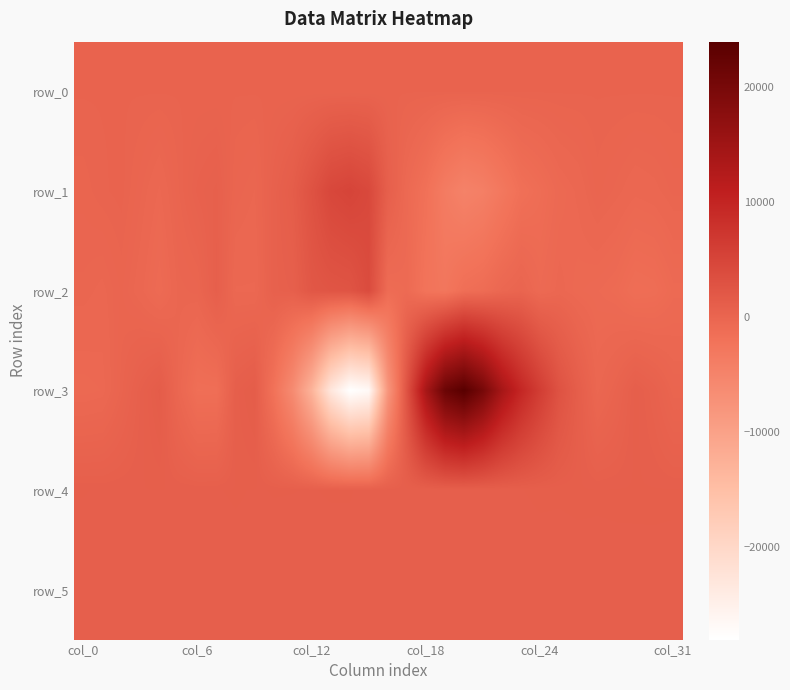

Reading left to right, transcribe all the data shown in this chart.

row_0: 159.9	159.9	160.0	160.0	160.1	160.1	160.2	160.3	160.3	160.3	160.4	160.4	160.5	160.6	160.6	160.7	160.7	160.8	160.8	160.9	160.9	161.0	161.0	161.1	161.1	161.2	161.2	161.3	161.3	161.4	161.4	161.5
row_1: -17.0	119.0	198.0	-135.0	-496.0	31.0	490.0	699.0	-87.0	-267.0	560.0	1232.0	2841.0	4534.0	5022.0	4302.0	843.0	-701.0	-1826.0	-3623.0	-4720.0	-4200.0	-2957.0	-1688.0	-1215.0	-656.0	-419.0	-14.0	-197.0	-411.0	-325.0	-121.0
row_2: -191.0	-314.0	-39.0	-388.0	-888.0	-211.0	-104.0	816.0	-480.0	-483.0	607.0	781.0	2111.0	2396.0	2568.0	3882.0	-1075.0	-844.0	-2260.0	-2706.0	-1464.0	-1107.0	-369.0	8.0	-742.0	-380.0	-639.0	-753.0	-920.0	-1370.0	-1273.0	-825.0
row_3: -640.0	-555.0	99.0	761.0	1306.0	-321.0	-1495.0	-1459.0	914.0	1247.0	-1995.0	-6257.0	-13118.0	-23051.0	-28092.0	-26843.0	-8086.0	2855.0	13920.0	21567.0	23915.0	20069.0	14023.0	9597.0	6056.0	2844.0	1039.0	-310.0	186.0	925.0	555.0	-24.0
row_4: 859.0	854.0	856.0	855.0	857.0	857.0	854.0	855.0	862.0	854.0	859.0	858.0	856.0	860.0	860.0	845.0	833.0	822.0	826.0	817.0	827.0	839.0	848.0	856.0	864.0	862.0	866.0	864.0	864.0	867.0	866.0	865.0
row_5: 835.0	837.0	832.0	838.0	840.0	837.0	838.0	831.0	837.0	841.0	837.0	838.0	840.0	838.0	839.0	835.0	839.0	827.0	831.0	826.0	827.0	830.0	825.0	833.0	835.0	836.0	837.0	838.0	843.0	838.0	841.0	839.0